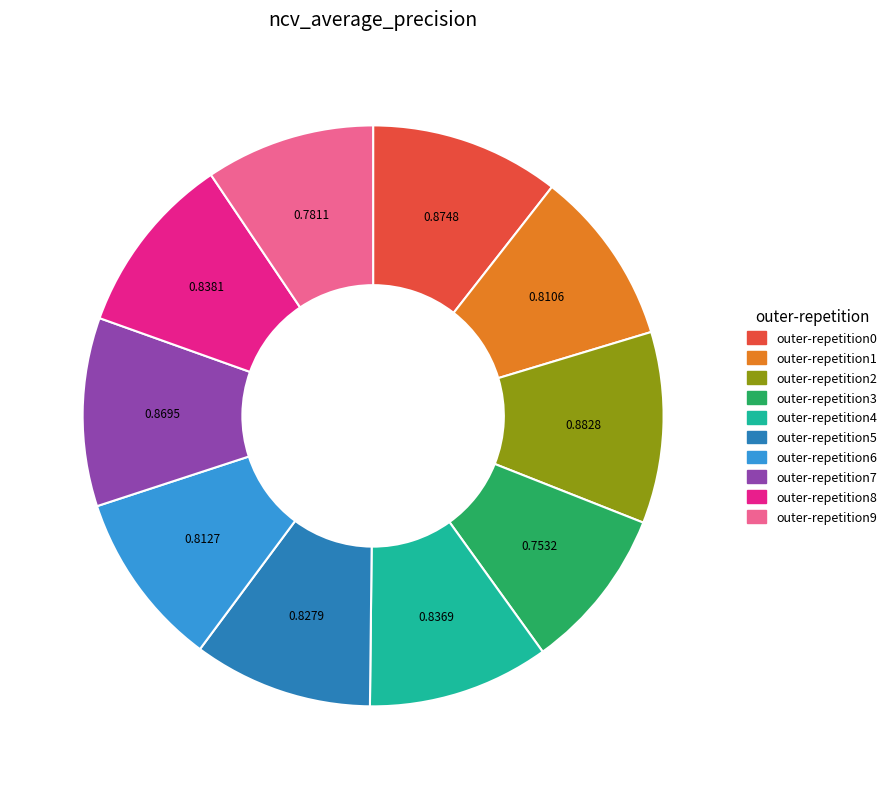

How many segments does this pie chart have?

10